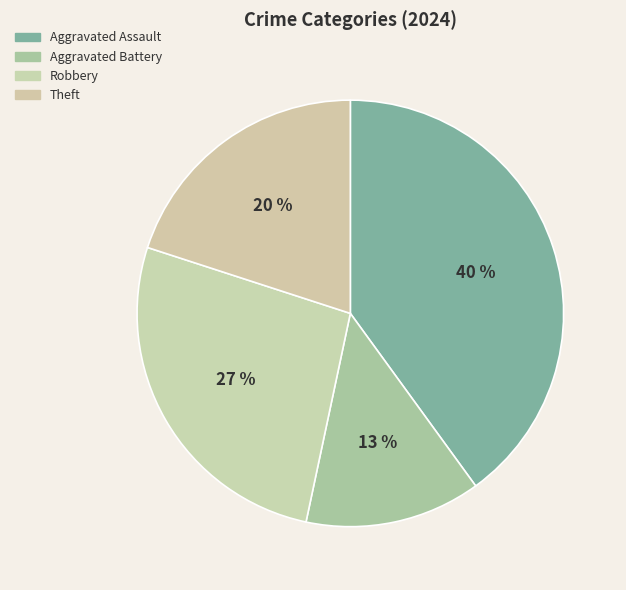

Rank the categories by value from lowest to highest.

Aggravated Battery, Theft, Robbery, Aggravated Assault